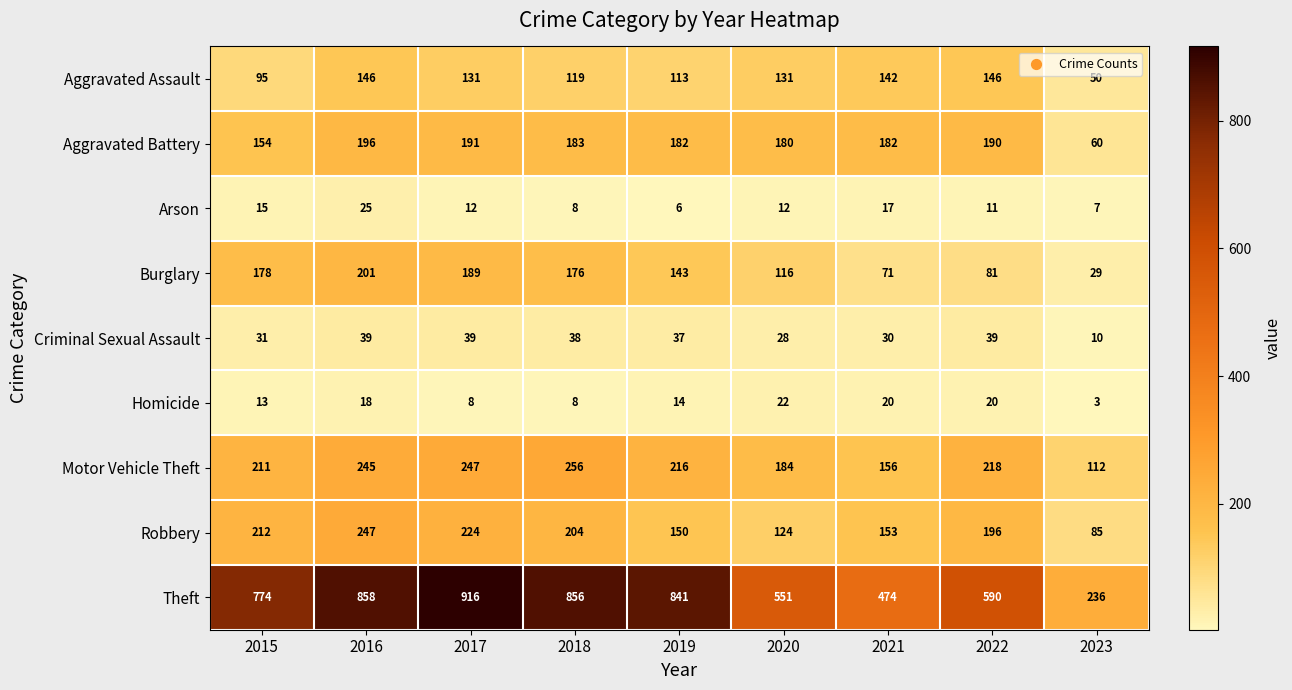

At which label does Theft reach its peak?

2017